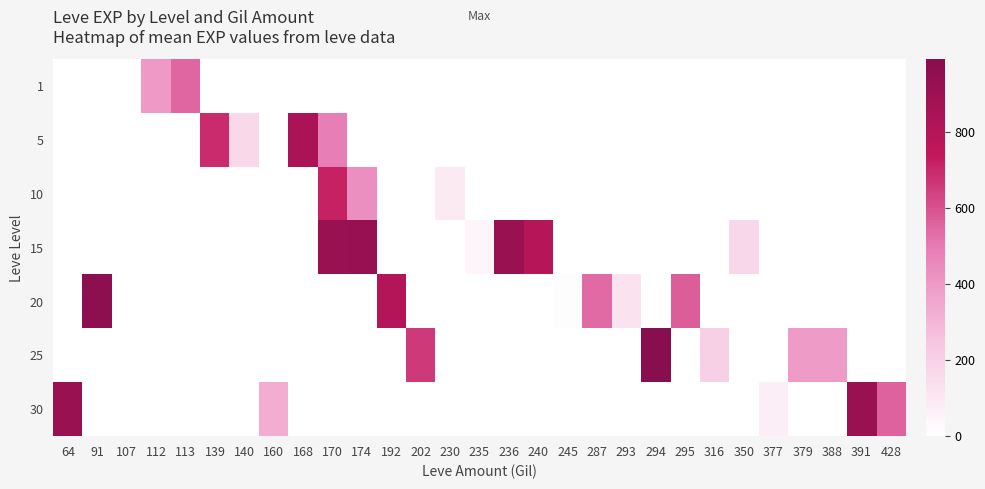

What is the spread (max minus min) of values at 64?

910.0